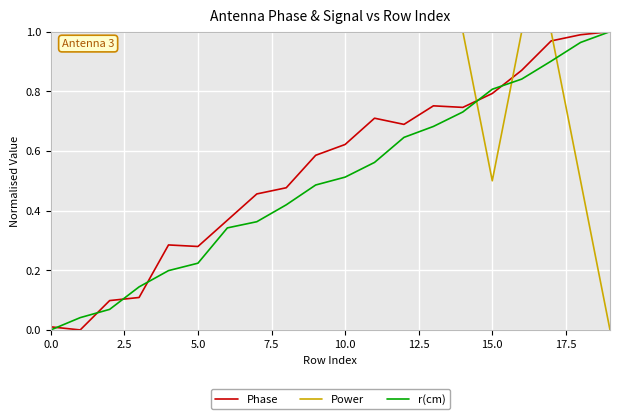

True or false: Power and r(cm) cross at least once.

True